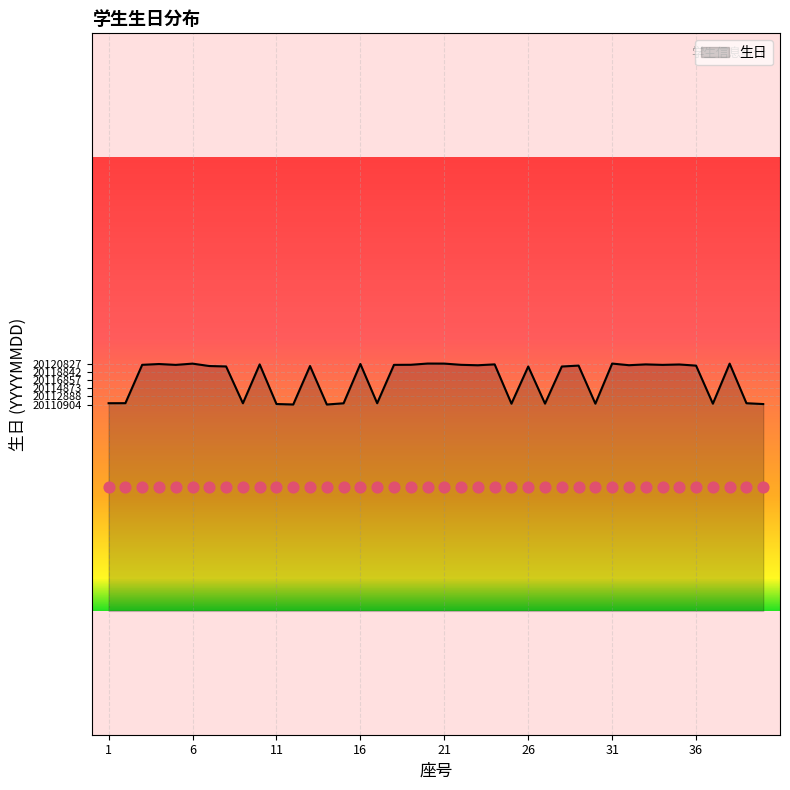

Between 3 and 4, which is larger?

4